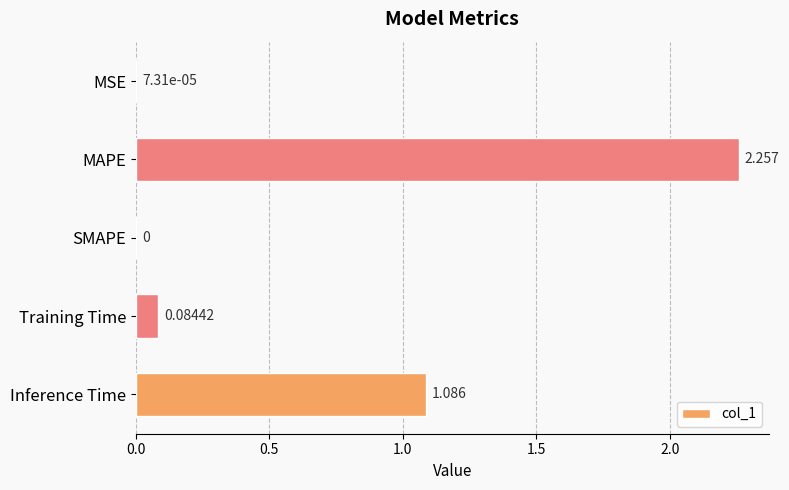

Where is the data nearest to the value 1?

Inference Time